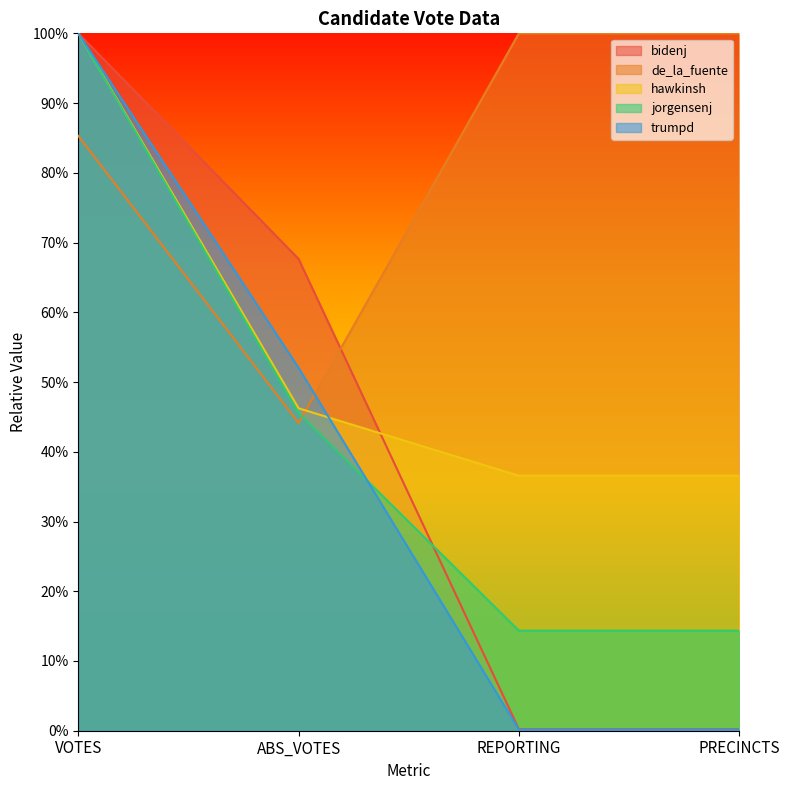

Between which two adjacent categories do de_la_fuente and trumpd first intersect?

ABS_VOTES and REPORTING